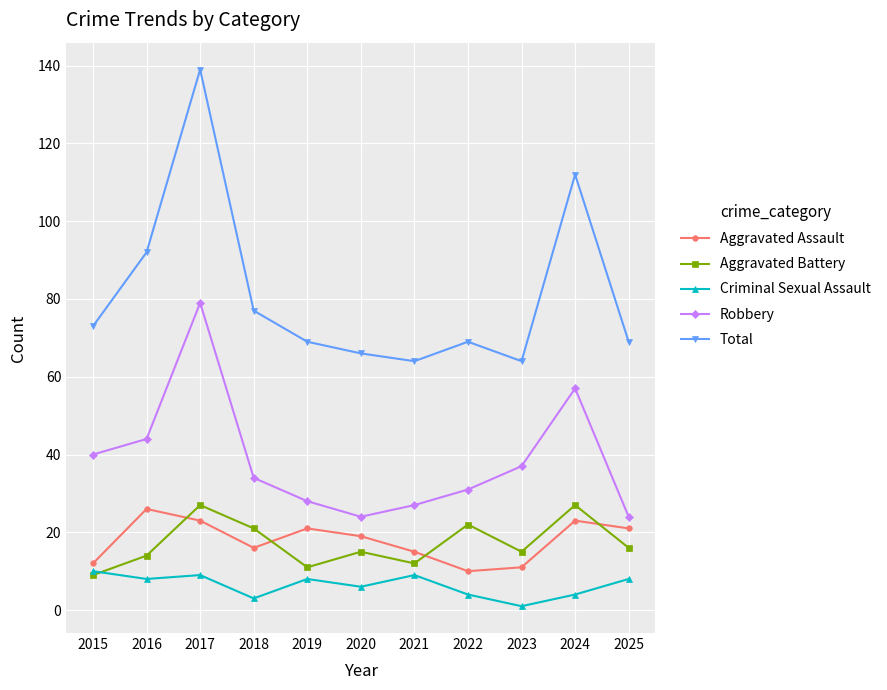

Reading left to right, list all the values displayed in this chart.

Aggravated Assault: 12	26	23	16	21	19	15	10	11	23	21
Aggravated Battery: 9	14	27	21	11	15	12	22	15	27	16
Criminal Sexual Assault: 10	8	9	3	8	6	9	4	1	4	8
Robbery: 40	44	79	34	28	24	27	31	37	57	24
Total: 73	92	139	77	69	66	64	69	64	112	69